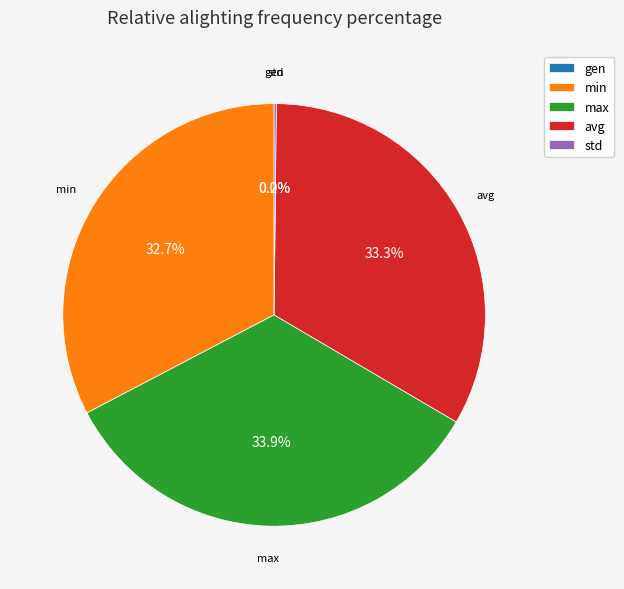

How many slices are in this pie chart?

5